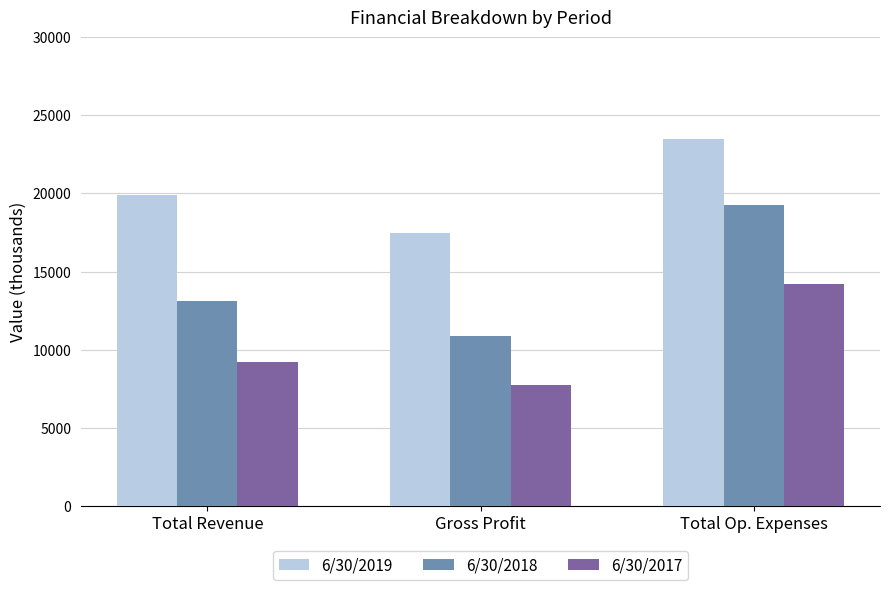

What is the value of the 6/30/2018 bar at the 2nd from the left?

10896